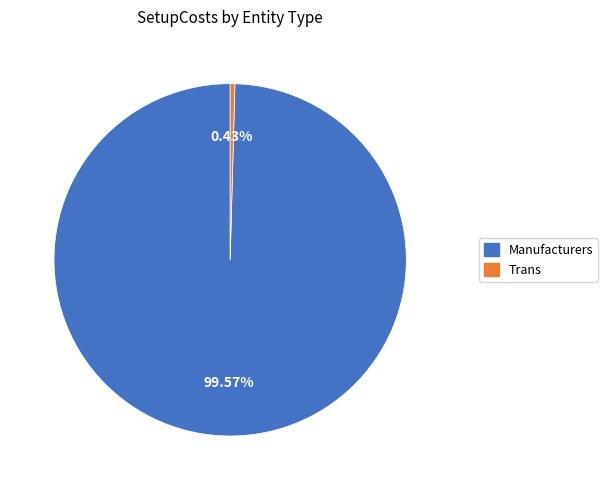

Is there any slice that represents more than half of the pie?

Yes